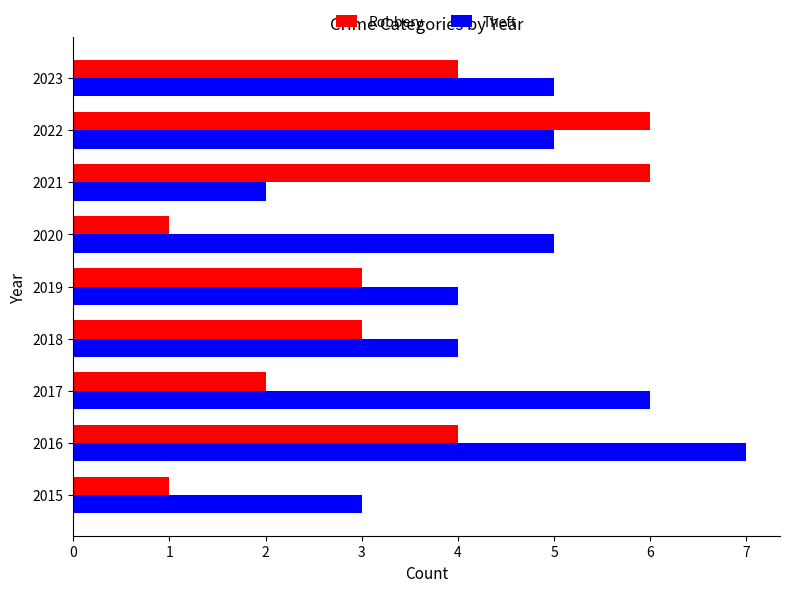

How many data points in Theft are less than 5?

4